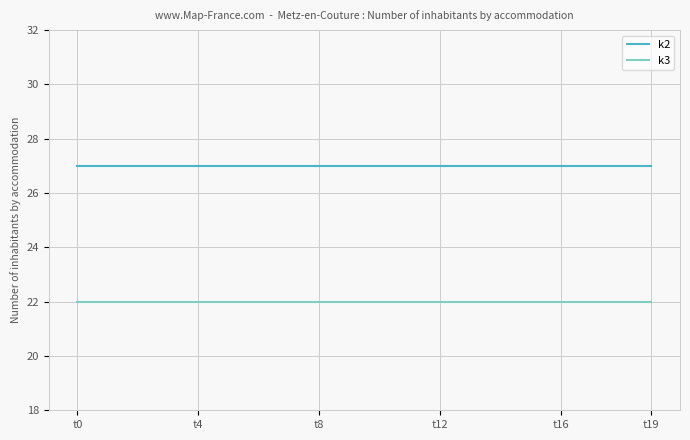

Which series has the largest total across all categories?

k2